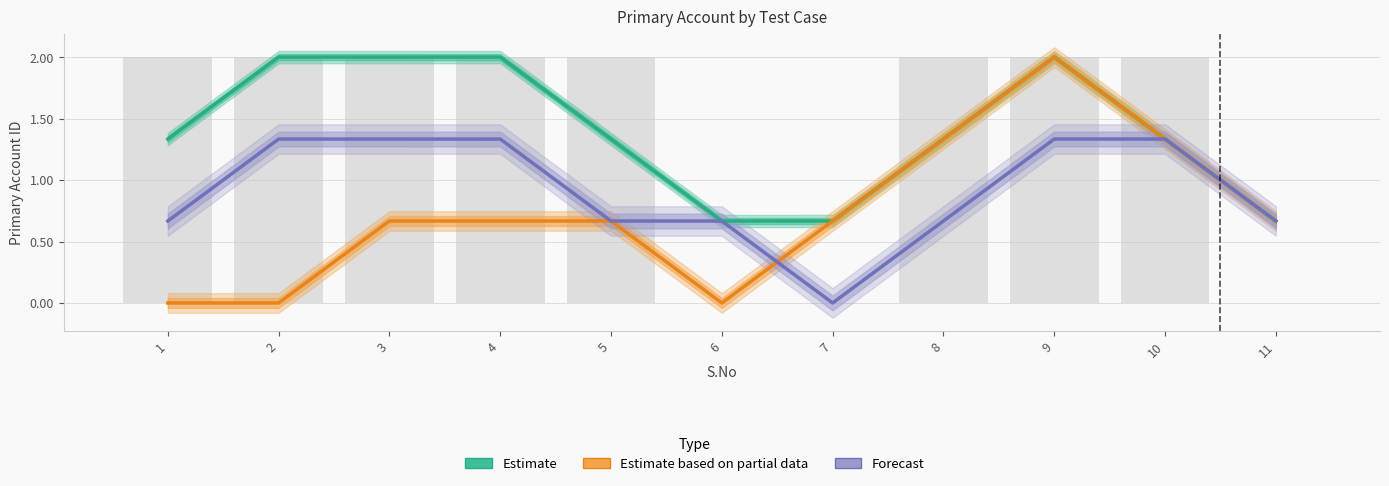

Rank the series by their average value, from highest to lowest.

Estimate, Forecast, Estimate based on partial data